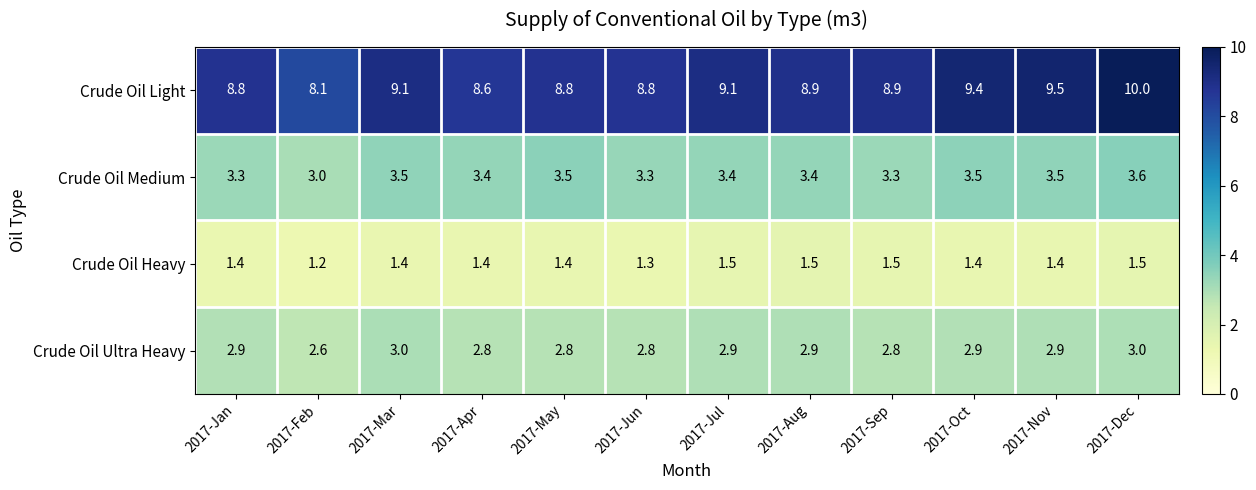

At how many categories does at least one series exceed 6?

12